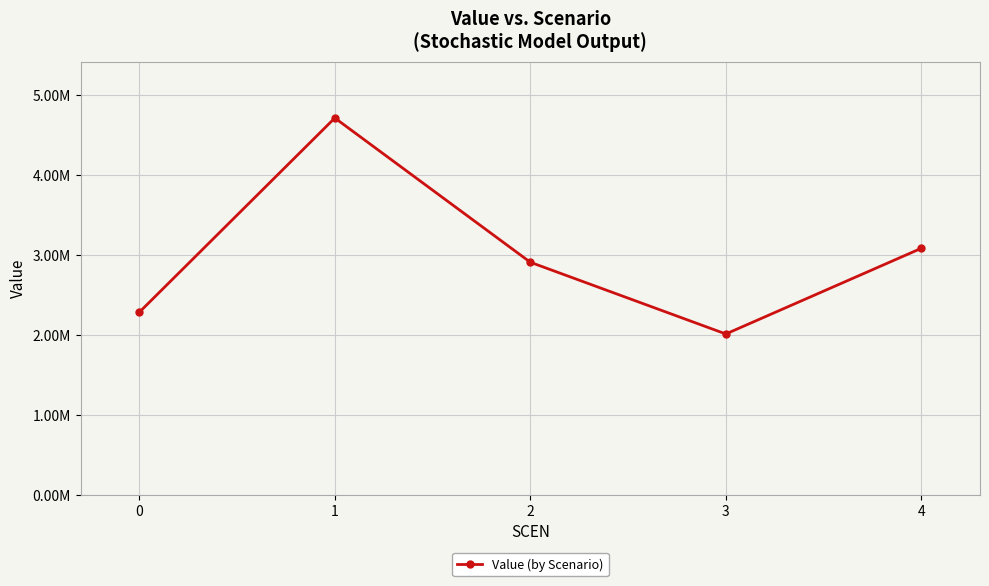

True or false: the data shows 3082415.9 at 4.

True